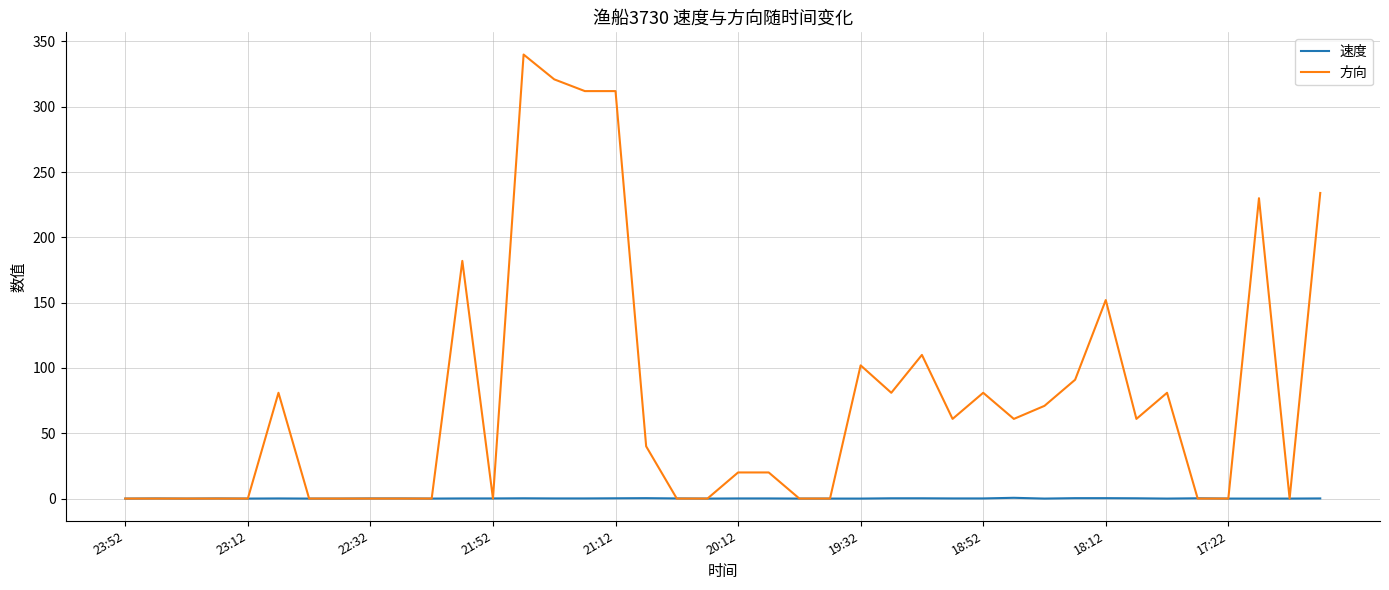

What is the greatest value displayed?

340.0